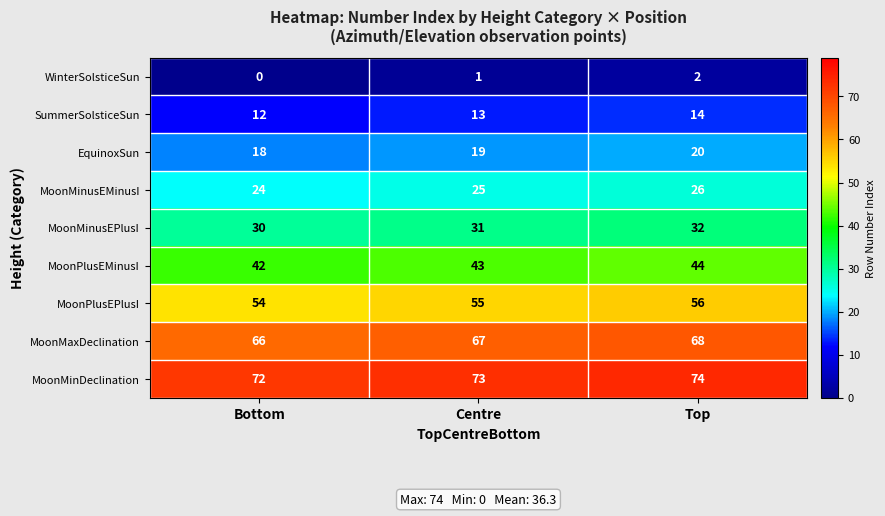

What is the difference between the highest and lowest values at Centre?

72